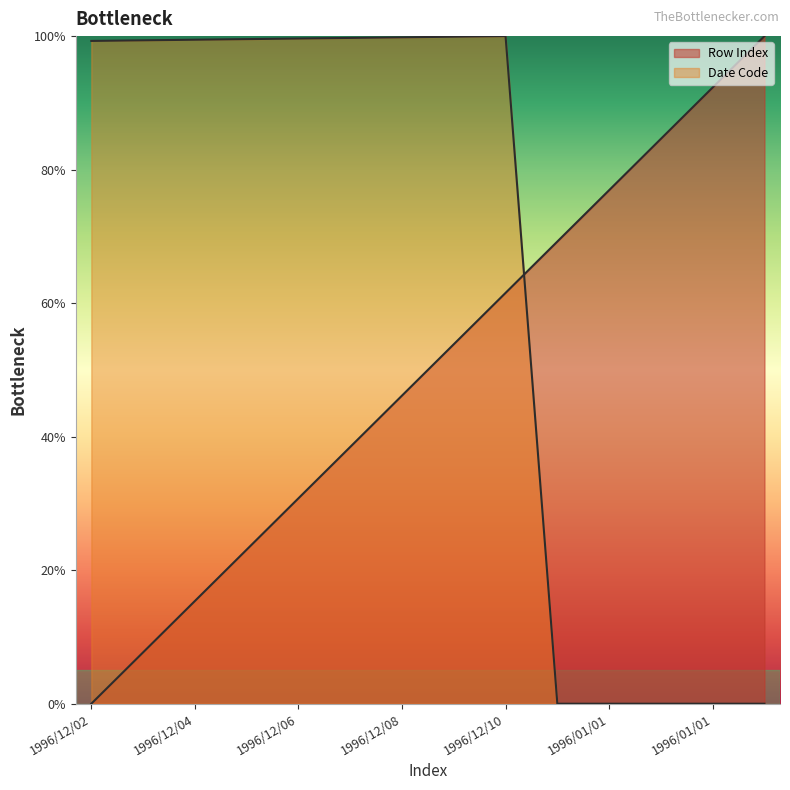

Does the chart display data point markers on the line(s)?

No